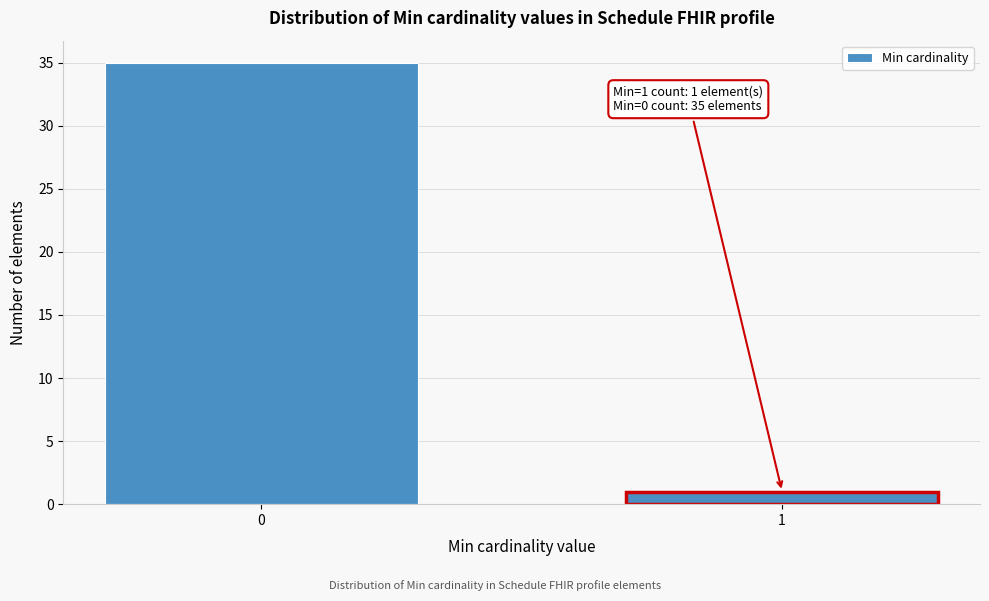

Reading left to right, extract all data points from this chart.

35	1